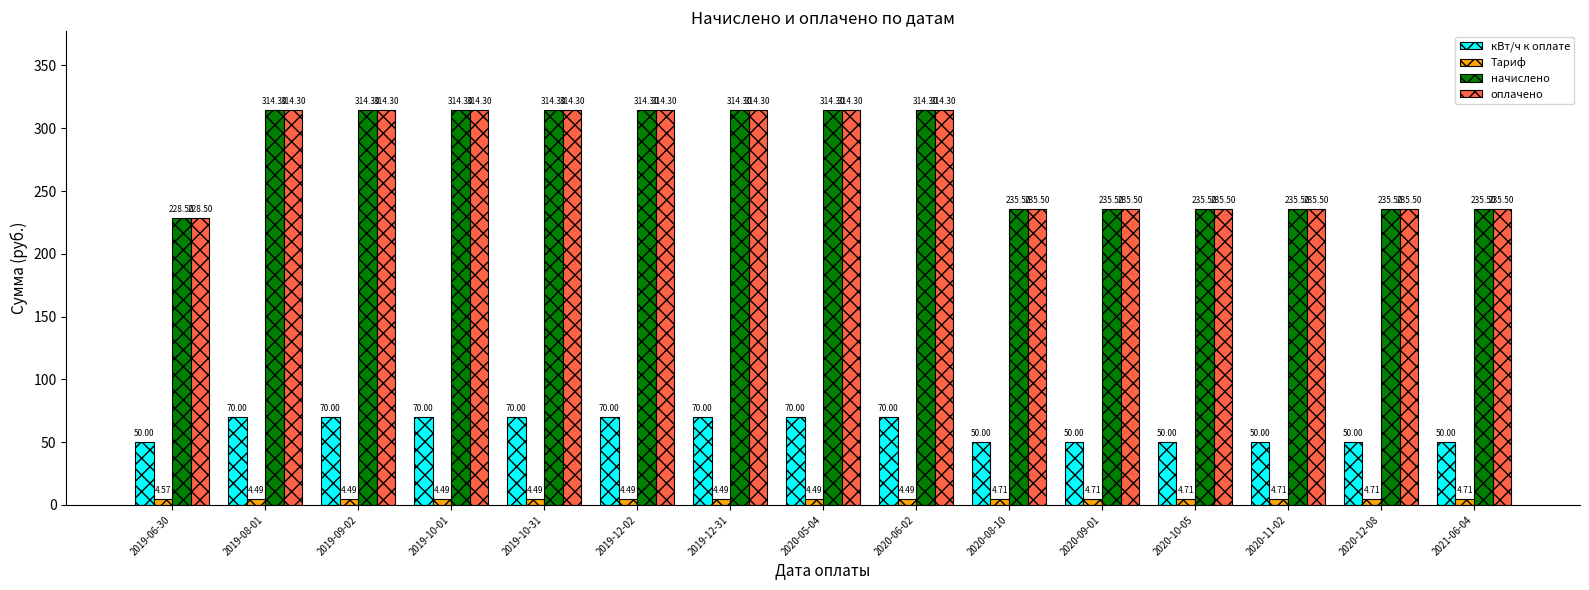

What position from the left is 2019-08-01?

2